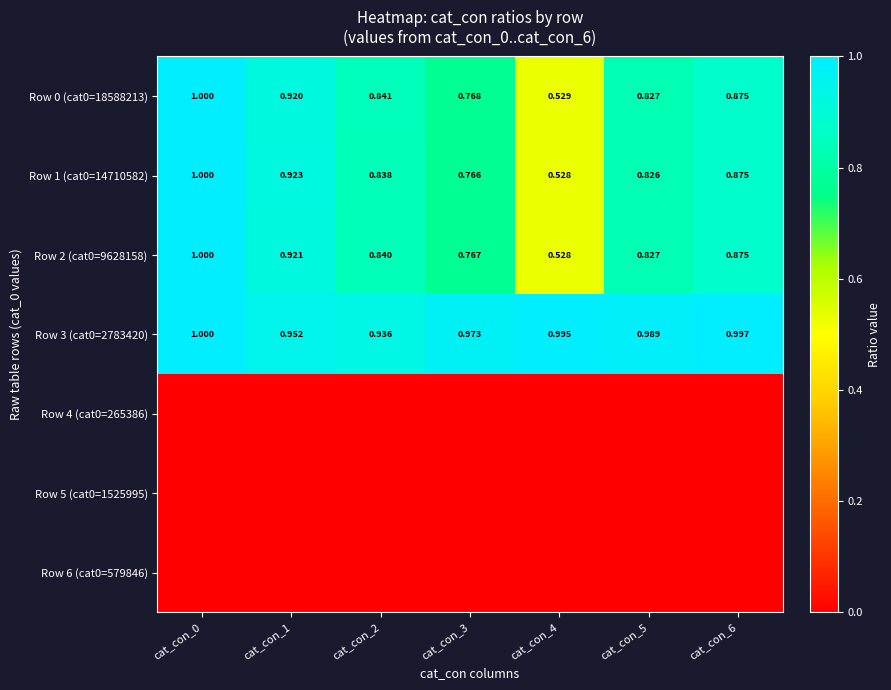

What is the maximum value shown in the chart?

1.0